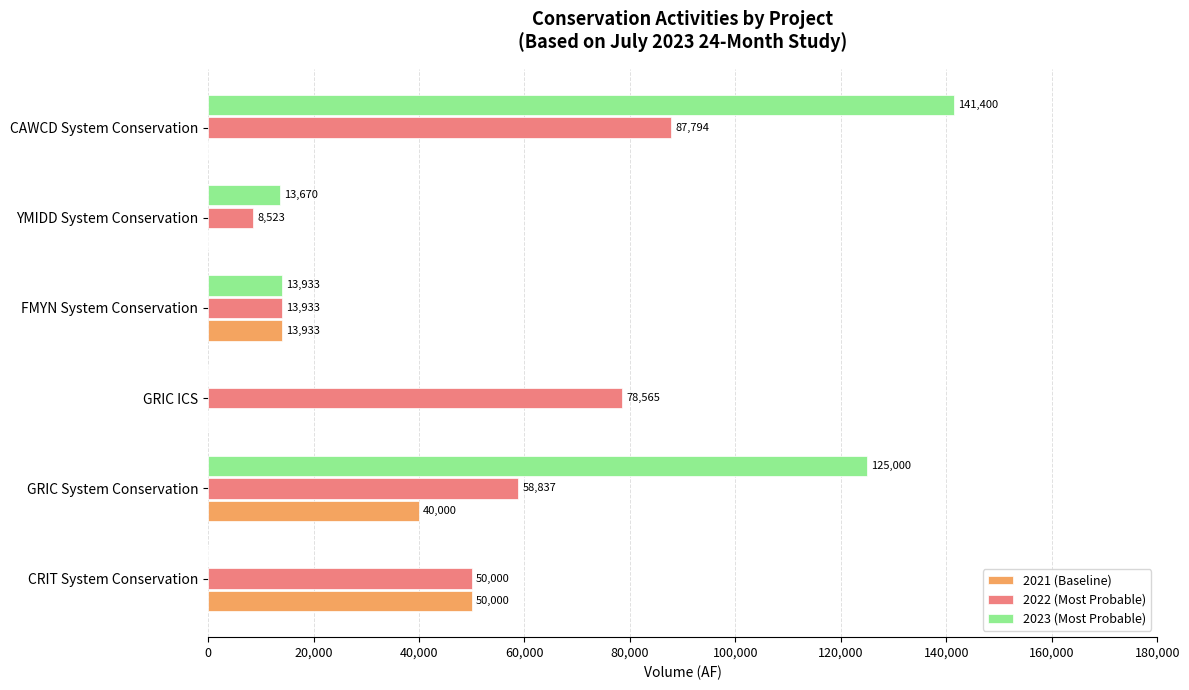

How many positive values does the 2023 (Most Probable) series have?

4